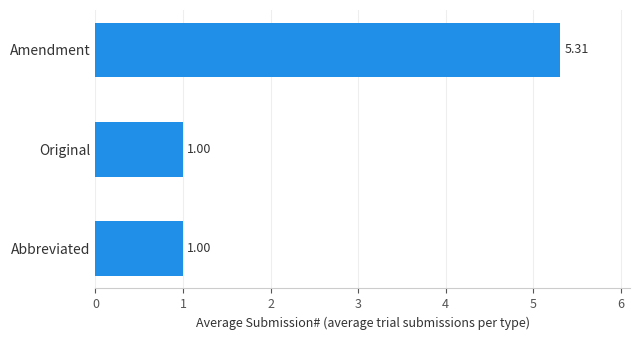

What is the sum of the values at Original and Amendment?

6.3